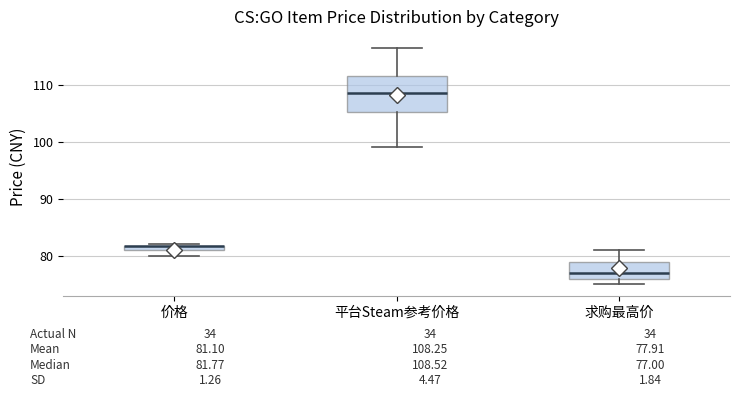

Comparing the boxes themselves (not the whiskers), which one is the tallest?

平台Steam参考价格